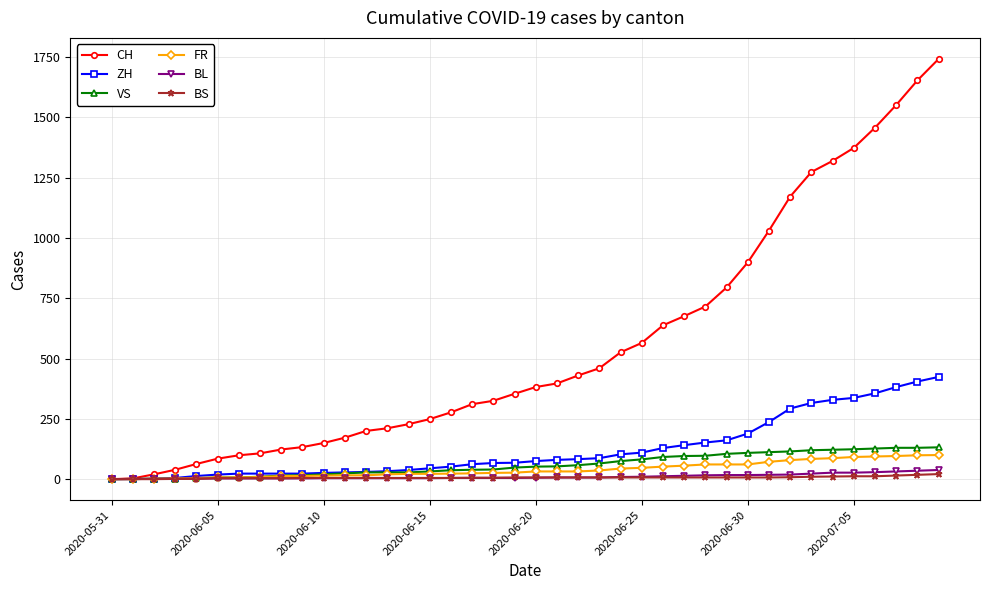

Does the chart display data point markers on the line(s)?

Yes